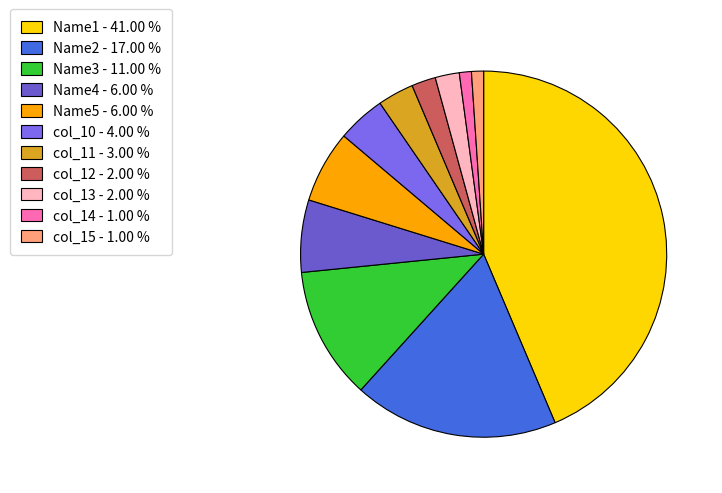

How many segments does this pie chart have?

11